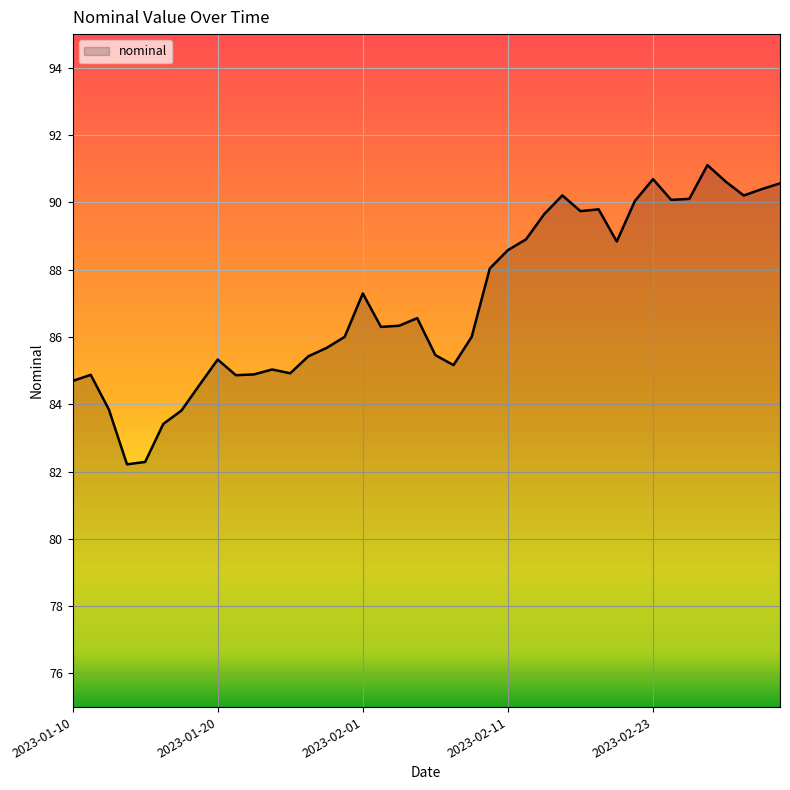

Does the chart display data point markers on the line(s)?

No